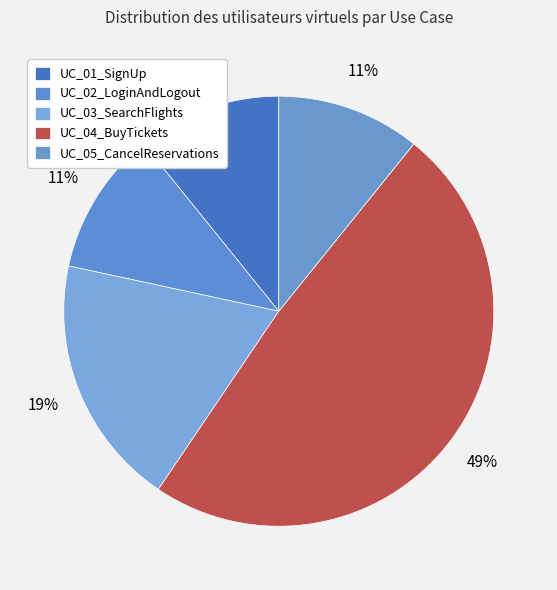

Count the number of slices in the pie.

5